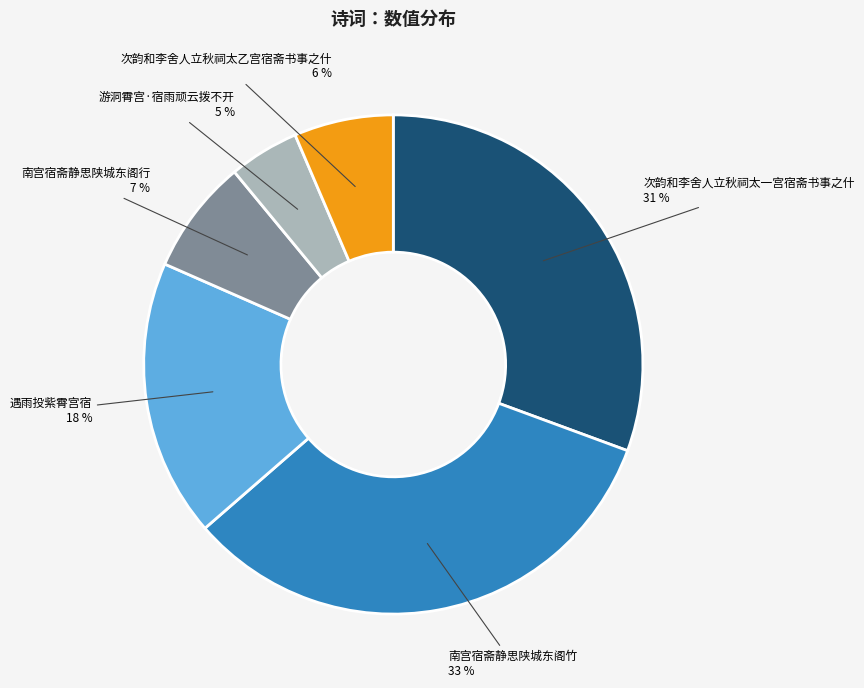

Combined, do 遇雨投紫霄宫宿 and 南宫宿斋静思陕城东阁竹 account for over 50%?

Yes